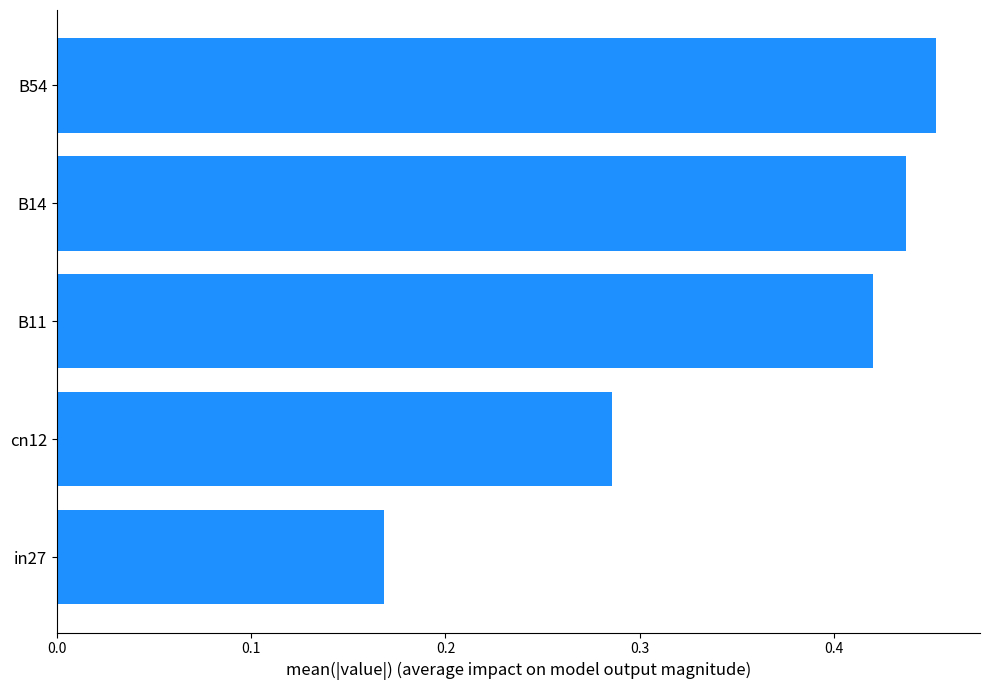

How many series are shown in this chart?

1